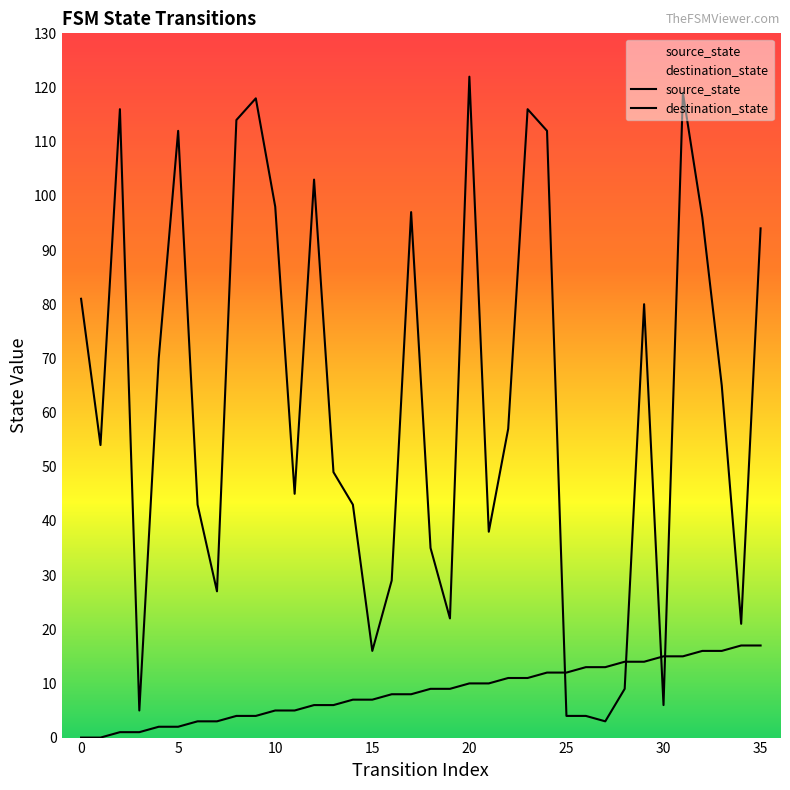

What is the lowest value of the destination_state series?

3